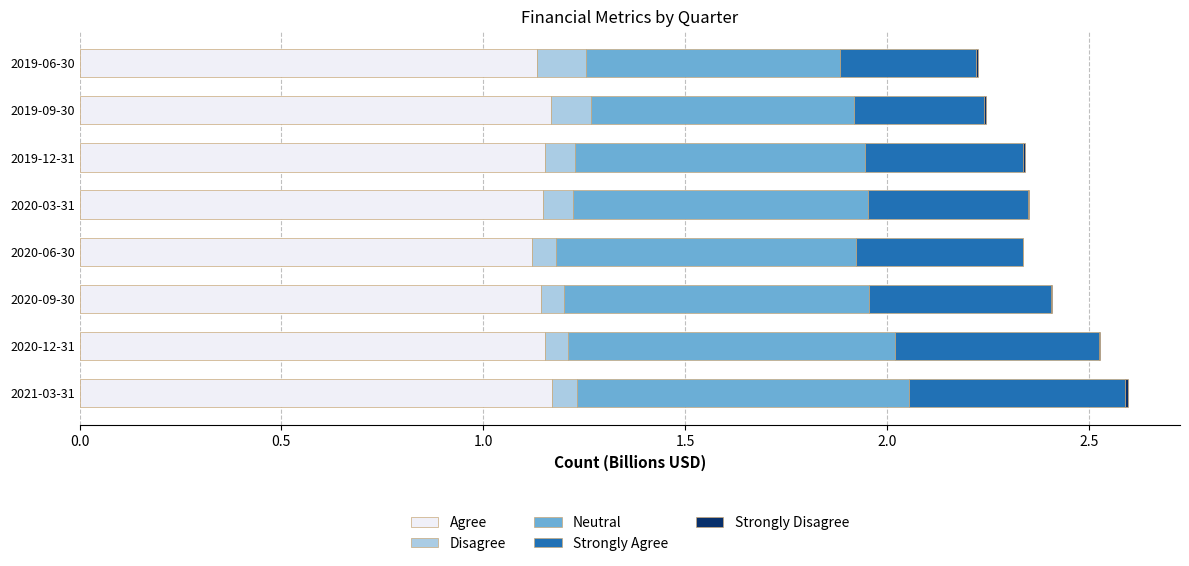

True or false: Agree has a value of 1.1 at 2020-09-30.

True